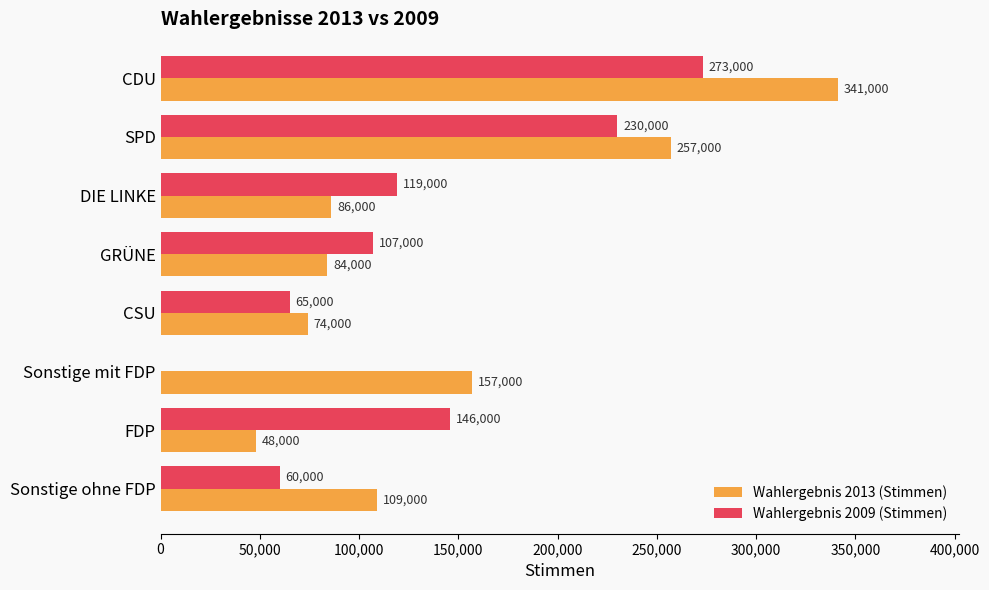

What is the approximate value of Wahlergebnis 2009 (Stimmen) at DIE LINKE, to the nearest 50?

119000